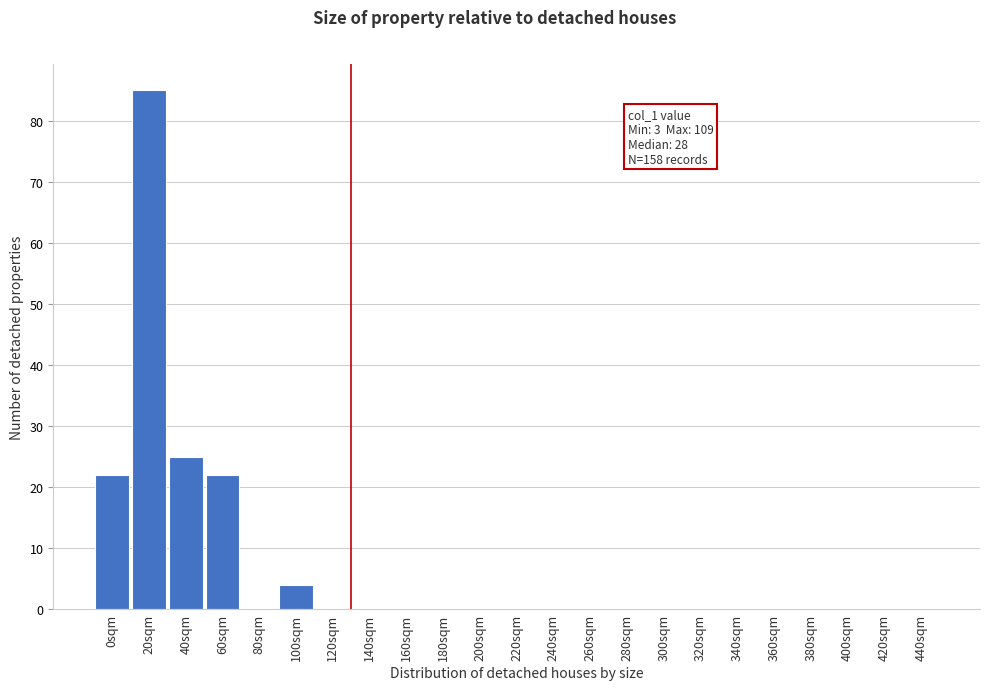

Reading left to right, extract all data points from this chart.

0sqm=22	20sqm=85	40sqm=25	60sqm=22	80sqm=0	100sqm=4	120sqm=0	140sqm=0	160sqm=0	180sqm=0	200sqm=0	220sqm=0	240sqm=0	260sqm=0	280sqm=0	300sqm=0	320sqm=0	340sqm=0	360sqm=0	380sqm=0	400sqm=0	420sqm=0	440sqm=0